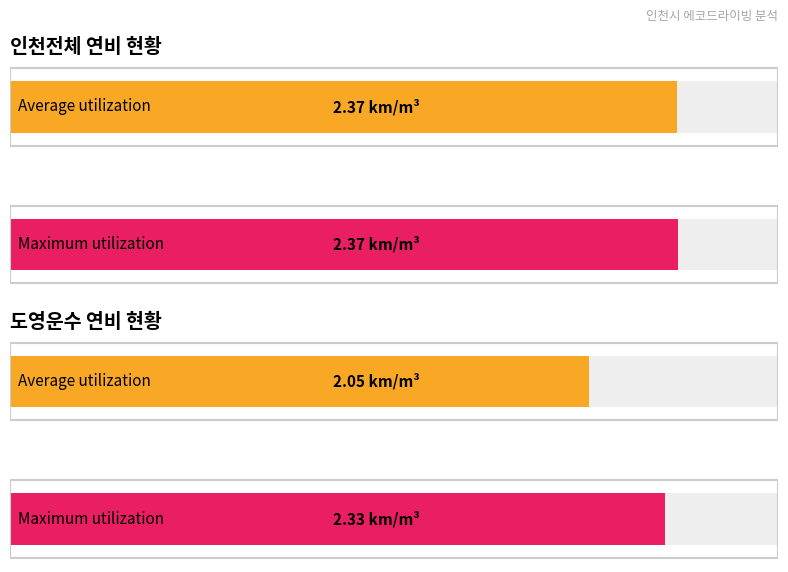

Rank the series by their average value, from highest to lowest.

인천전체, 도영운수